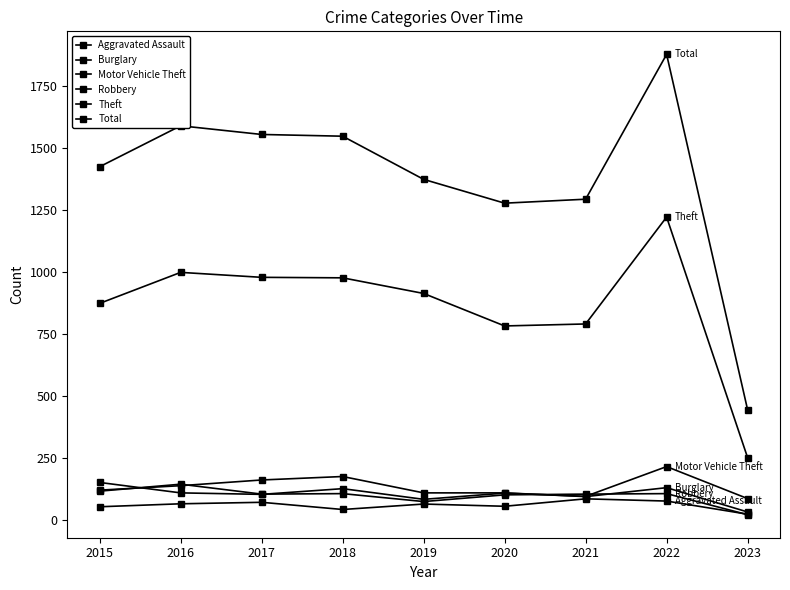

Reading right to left, extract all data points from this chart.

Aggravated Assault: 24	77	86	56	65	43	72	66	54
Burglary: 33	131	95	110	110	176	162	139	121
Motor Vehicle Theft: 87	216	96	109	84	127	104	110	152
Robbery: 22	107	105	102	75	107	105	145	117
Theft: 252	1222	791	783	914	977	979	999	874
Total: 445	1878	1294	1278	1374	1548	1555	1590	1425